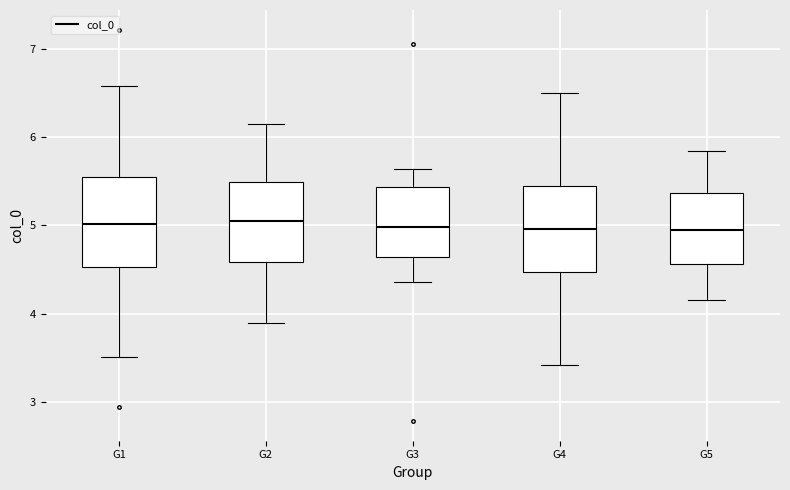

Reading left to right, read every box against the y-axis: the position of its median line, the range the box covers, and the ends of its whiskers. The values are not printed on the chart, so give them approximately, as read against the axis.

G1: median 5.0, box 4.5 to 5.6, whiskers 3.5 to 6.6
G2: median 5.0, box 4.6 to 5.5, whiskers 3.9 to 6.1
G3: median 5.0, box 4.6 to 5.4, whiskers 4.4 to 5.6
G4: median 5.0, box 4.5 to 5.5, whiskers 3.4 to 6.5
G5: median 5.0, box 4.6 to 5.4, whiskers 4.2 to 5.8